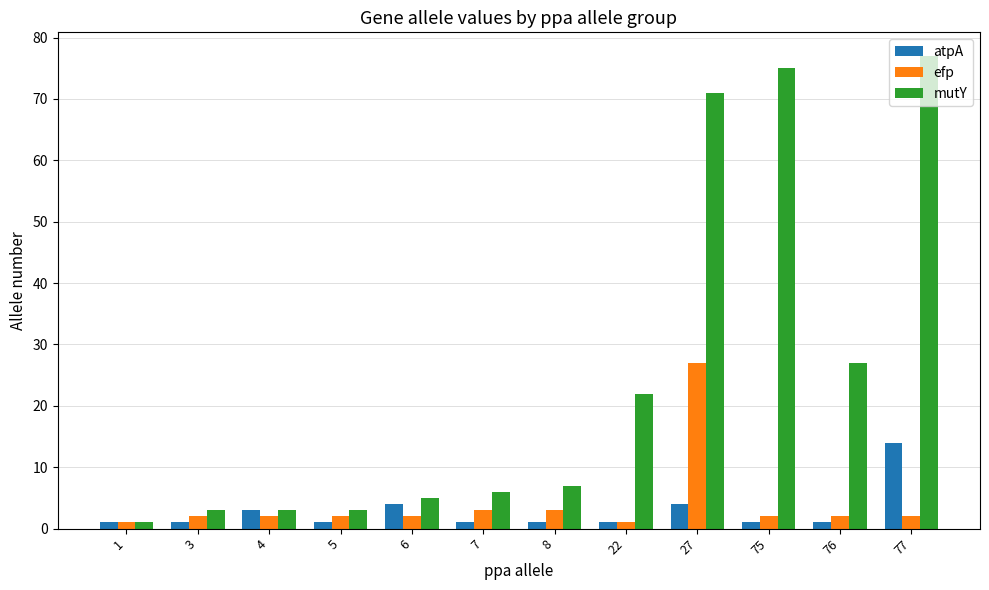

What is the average value of the efp series?

4